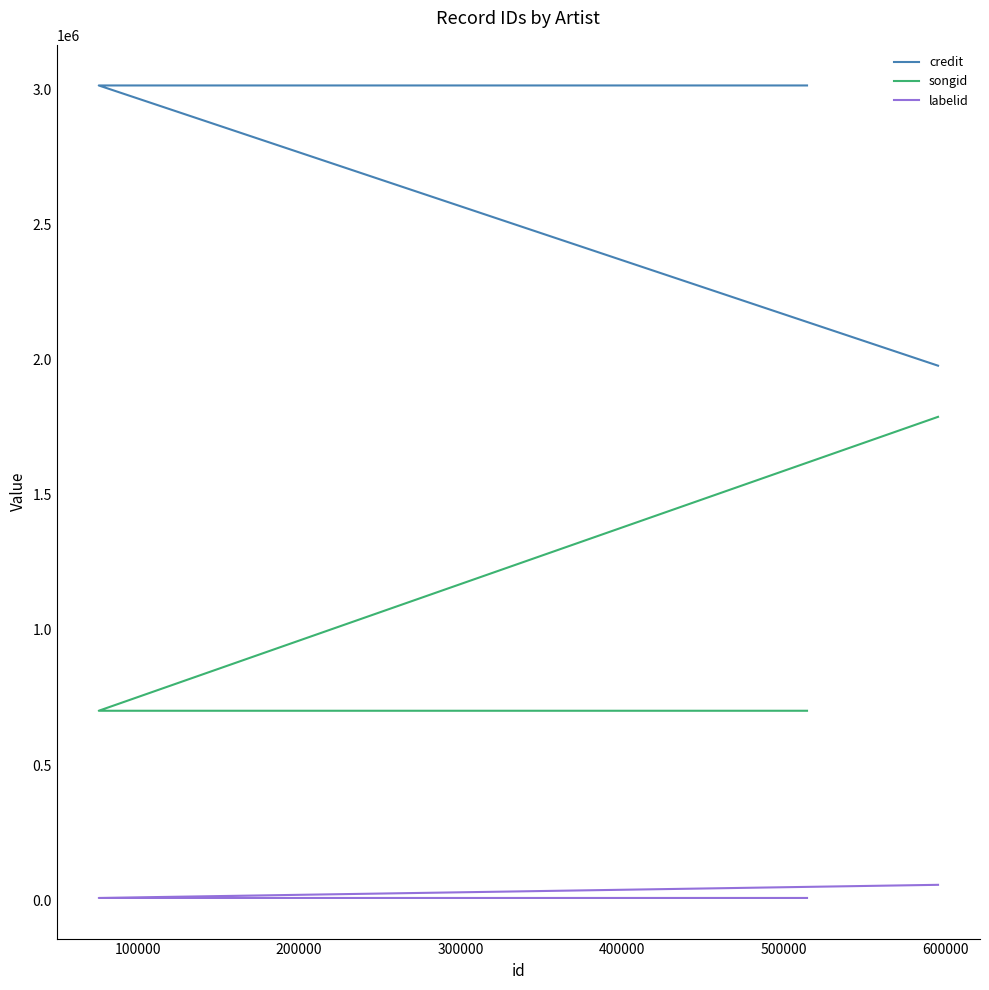

The songid series shows 701041 at 300000. True or false?

True